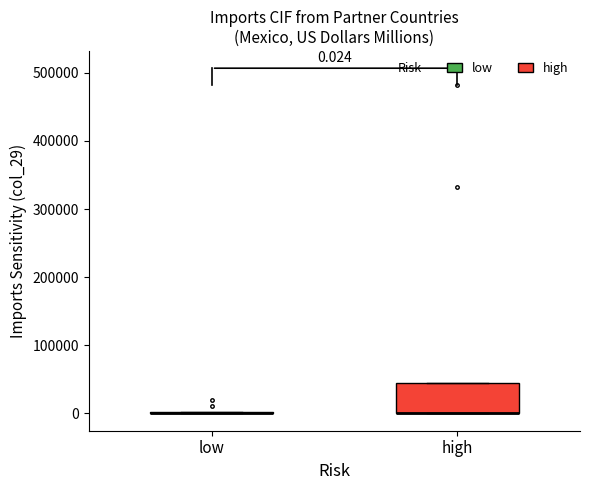

Comparing the boxes themselves (not the whiskers), which one is the tallest?

high